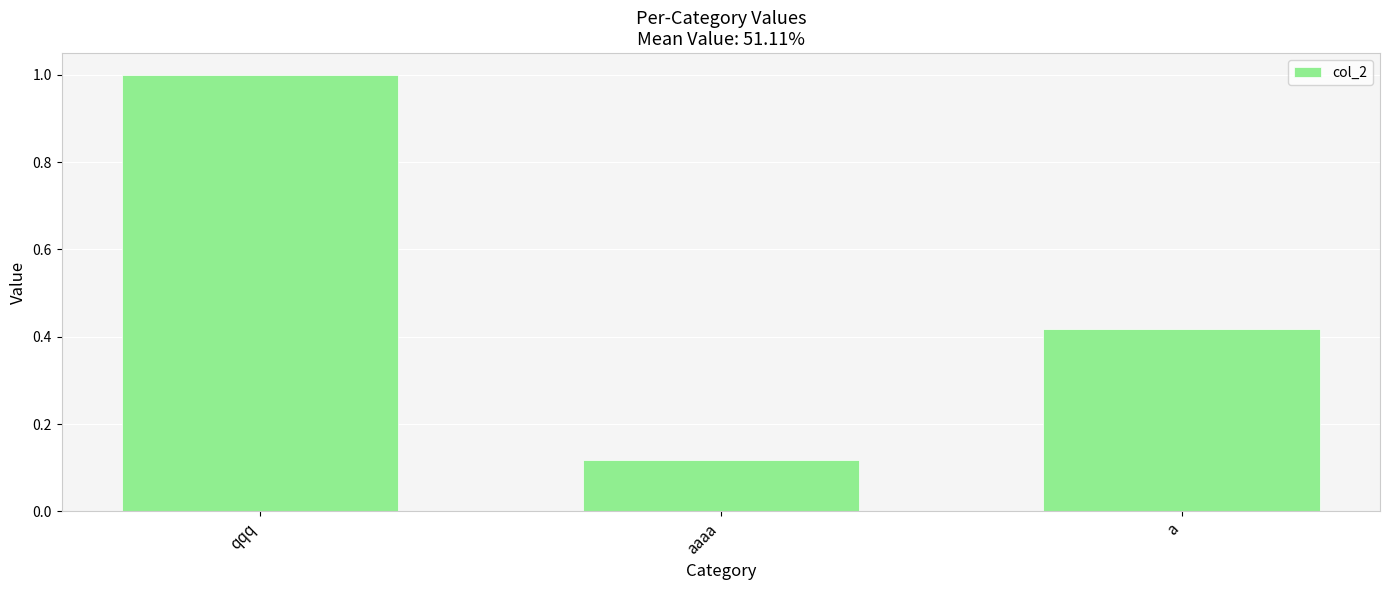

Are the bars grouped side by side (vs. stacked)?

No